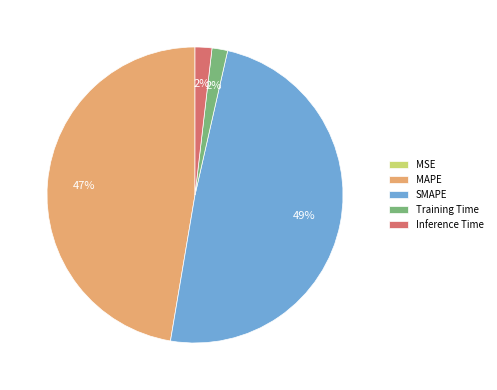

To the nearest percent, what is the combined percentage of Inference Time and SMAPE?

51%